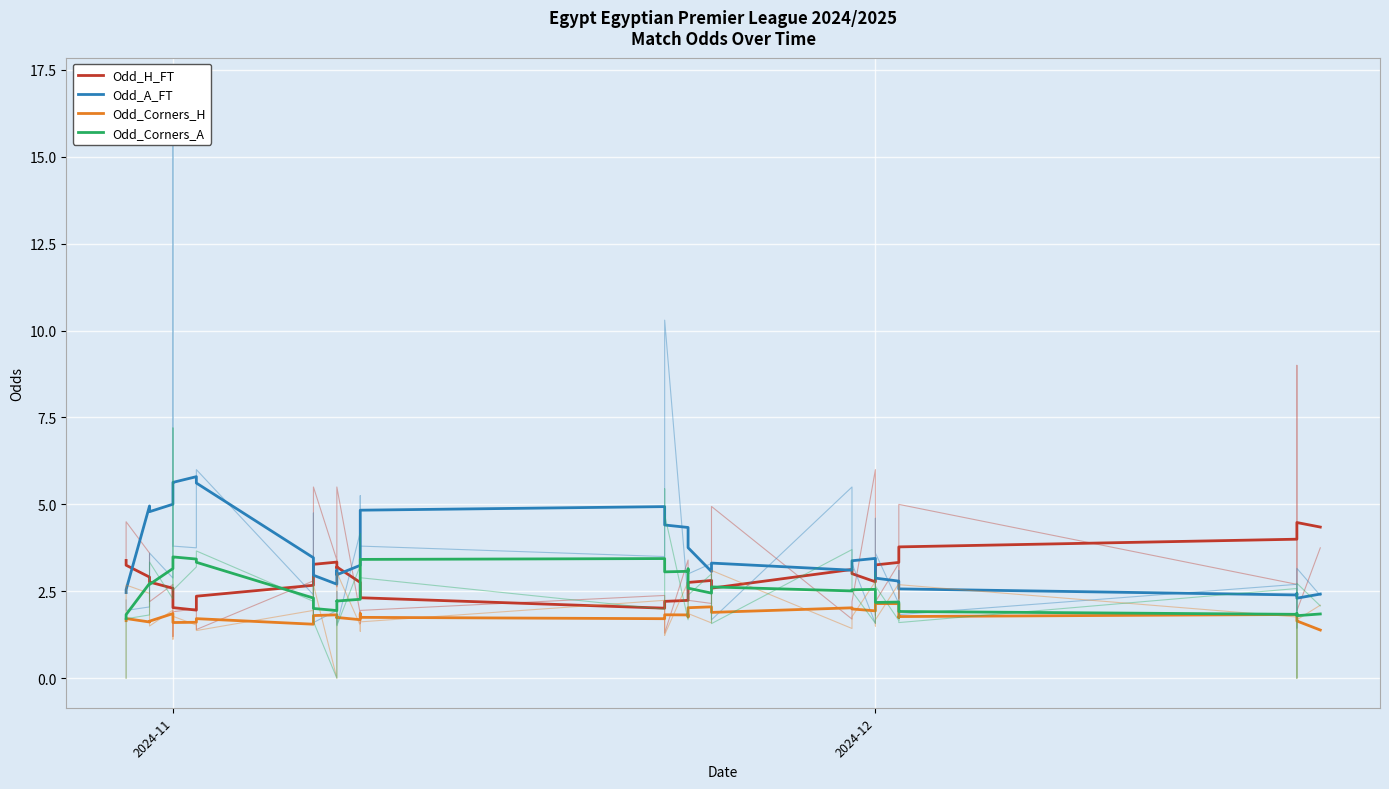

Which series has the largest range (max minus min)?

Odd_A_FT